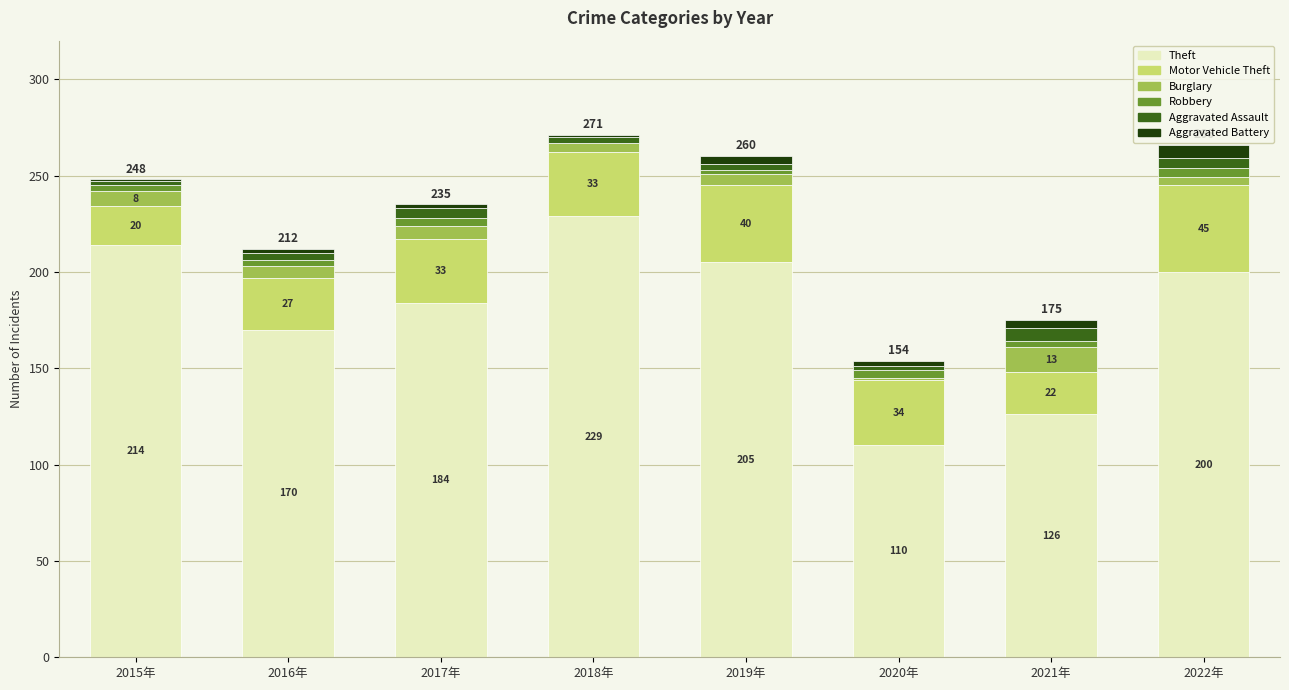

The value of Theft at 2022年 is 134. True or false?

False